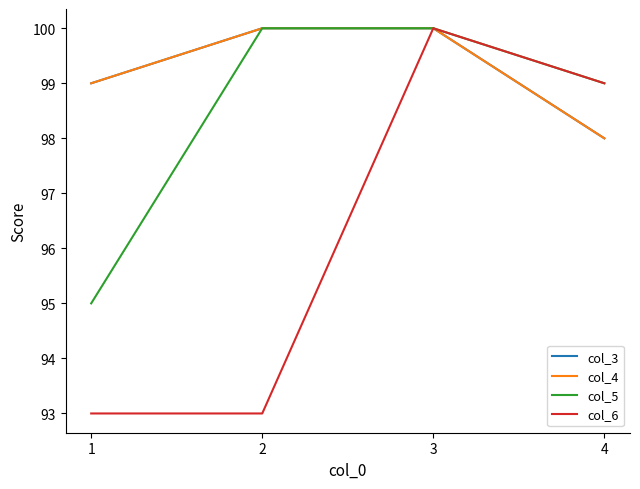

Where is col_4 nearest to the value 99?

1